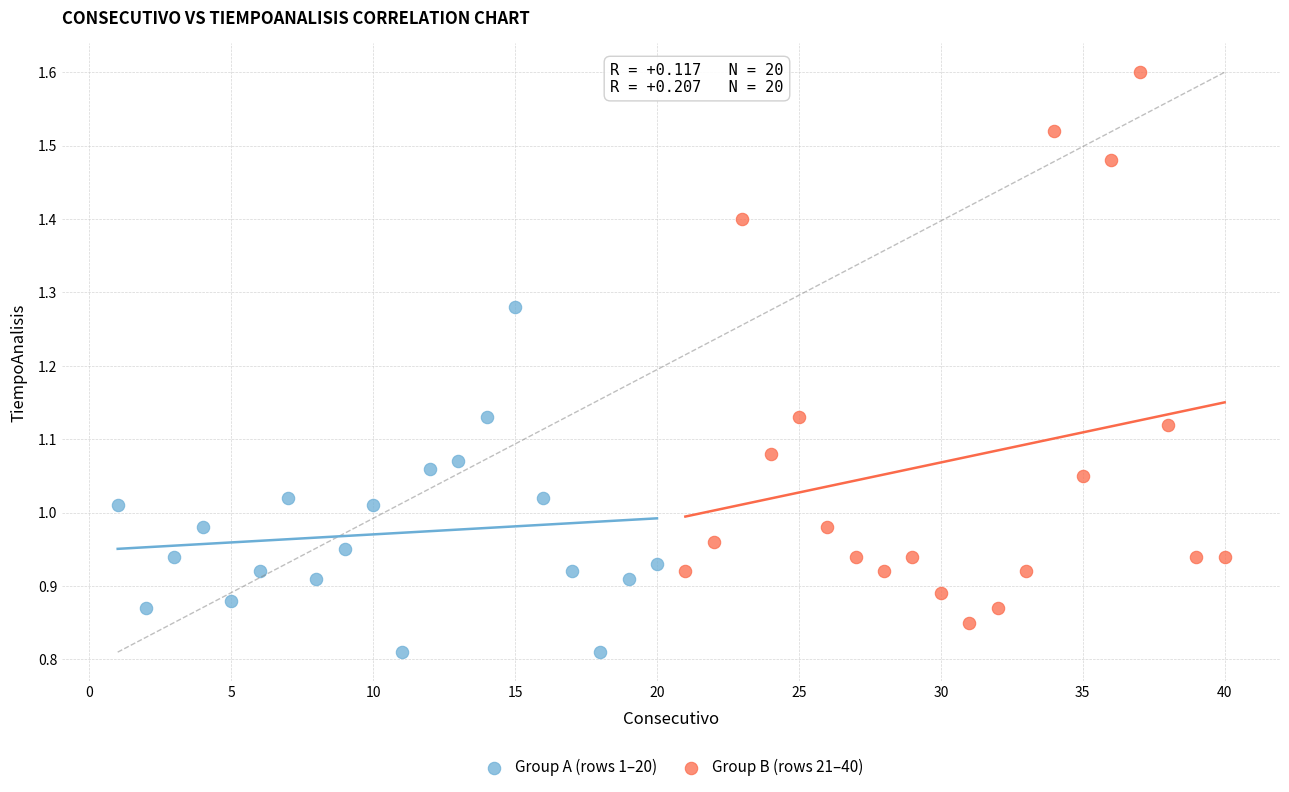

Which series reaches the maximum Y coordinate?

Group B (rows 21–40)